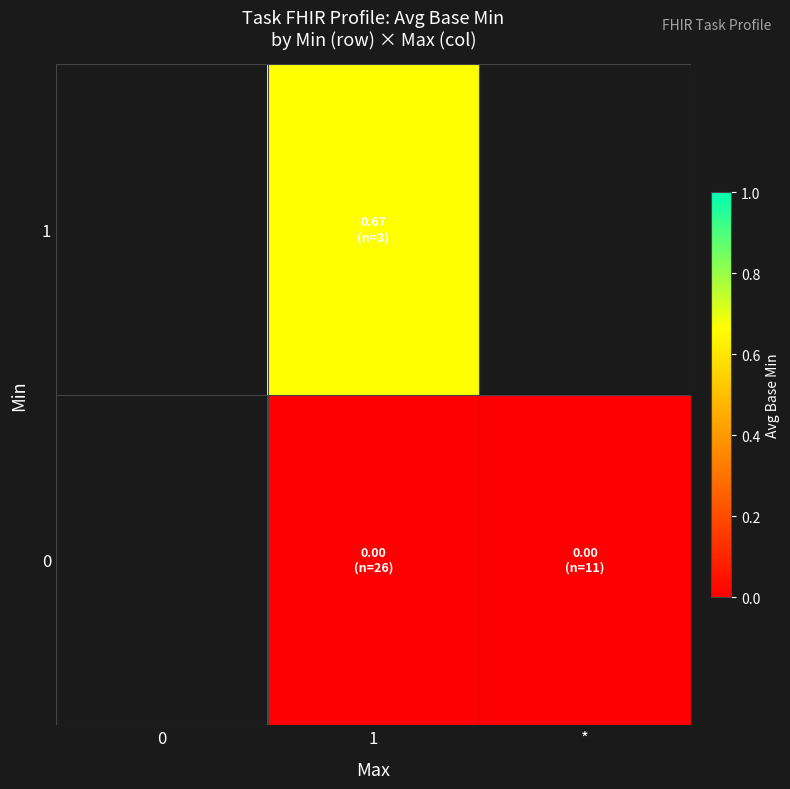

At which label does 1 first exceed 0?

1